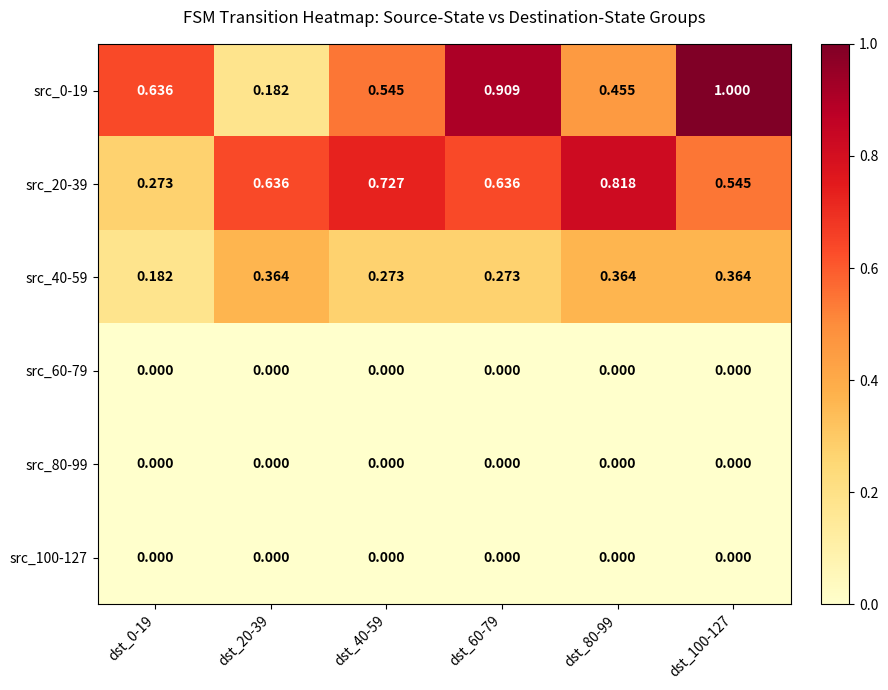

Which series changed the most between dst_60-79 and dst_80-99?

src_0-19